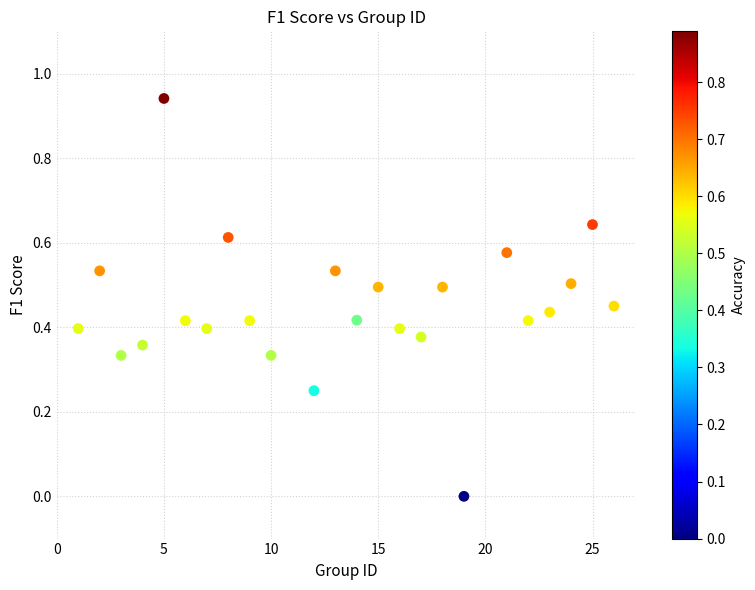

What is the range of X values (max minus min)?

25.0